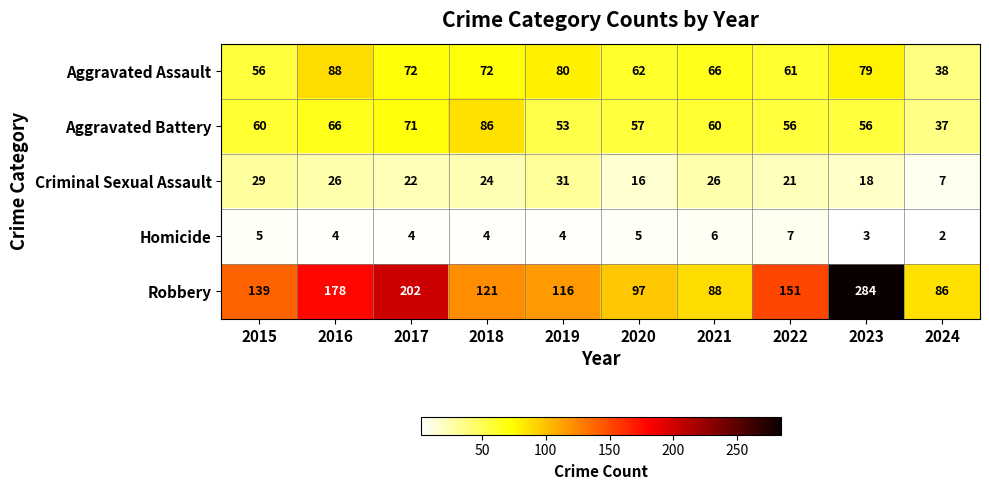

List the series in order of their peak value, highest first.

Robbery, Aggravated Assault, Aggravated Battery, Criminal Sexual Assault, Homicide